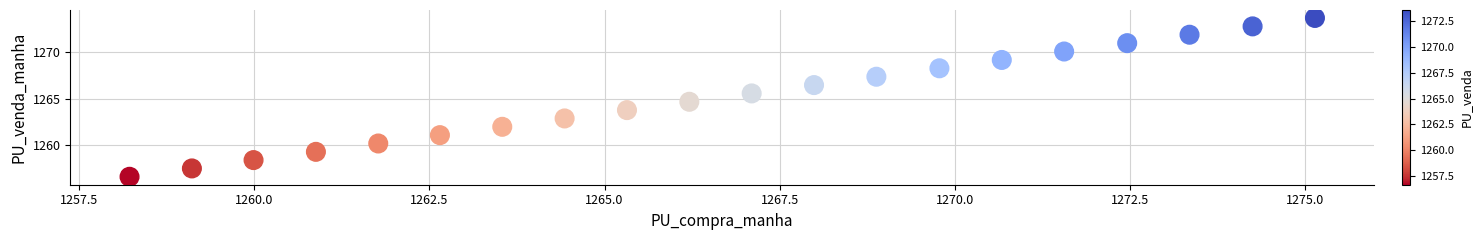

What Y value in the scatter plot is closest to 1265?

1264.7